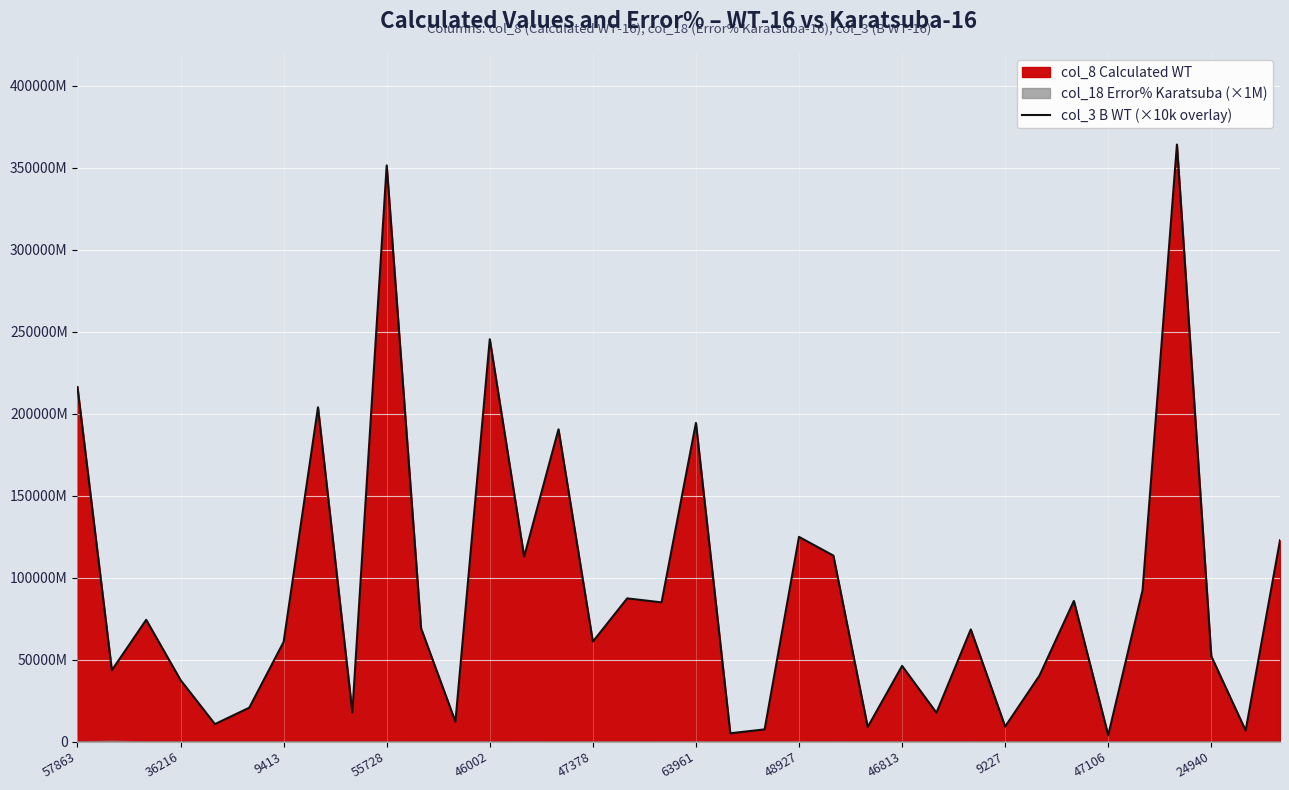

Reading left to right, what are all the values shown in this chart?

2162307556	434580891	742289542	374863304	106148929	206346959	607392395	2038600136	177361412	3514351200	690582555	120742269	2454074704	1127508055	1904418140	609184801	873241404	848770845	1943160039	50261121	74063657	1248285039	1134281928	88390253	461353885	175580695	683821396	91180772	402355448	857713261	38386765	922838455	3641479232	520138188	66865424	1227791633